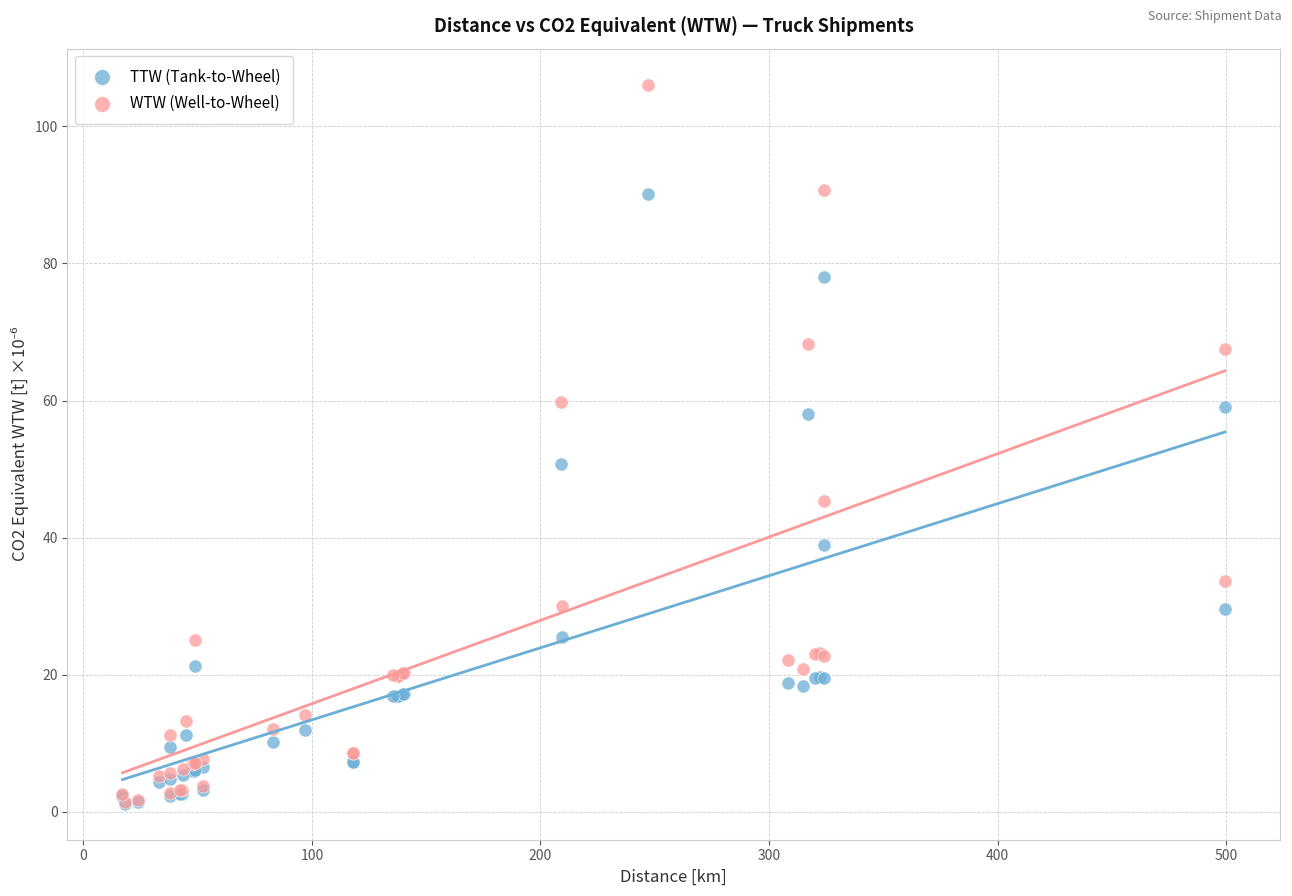

In the WTW (Well-to-Wheel) series, what Y value is closest to 53?

59.8